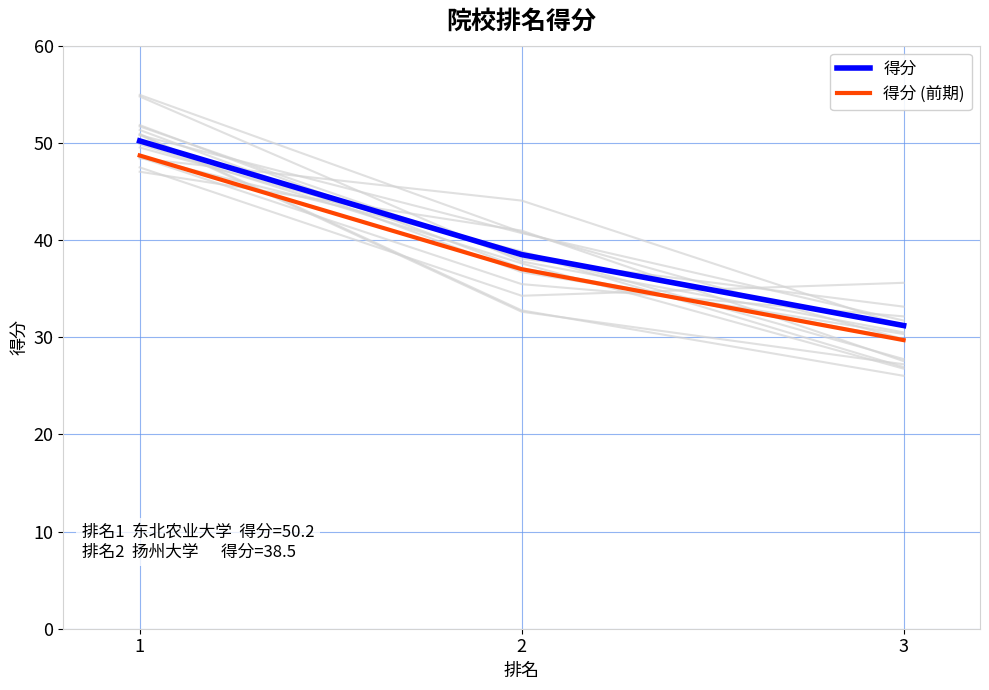

At which label is 得分 closest to 40?

2